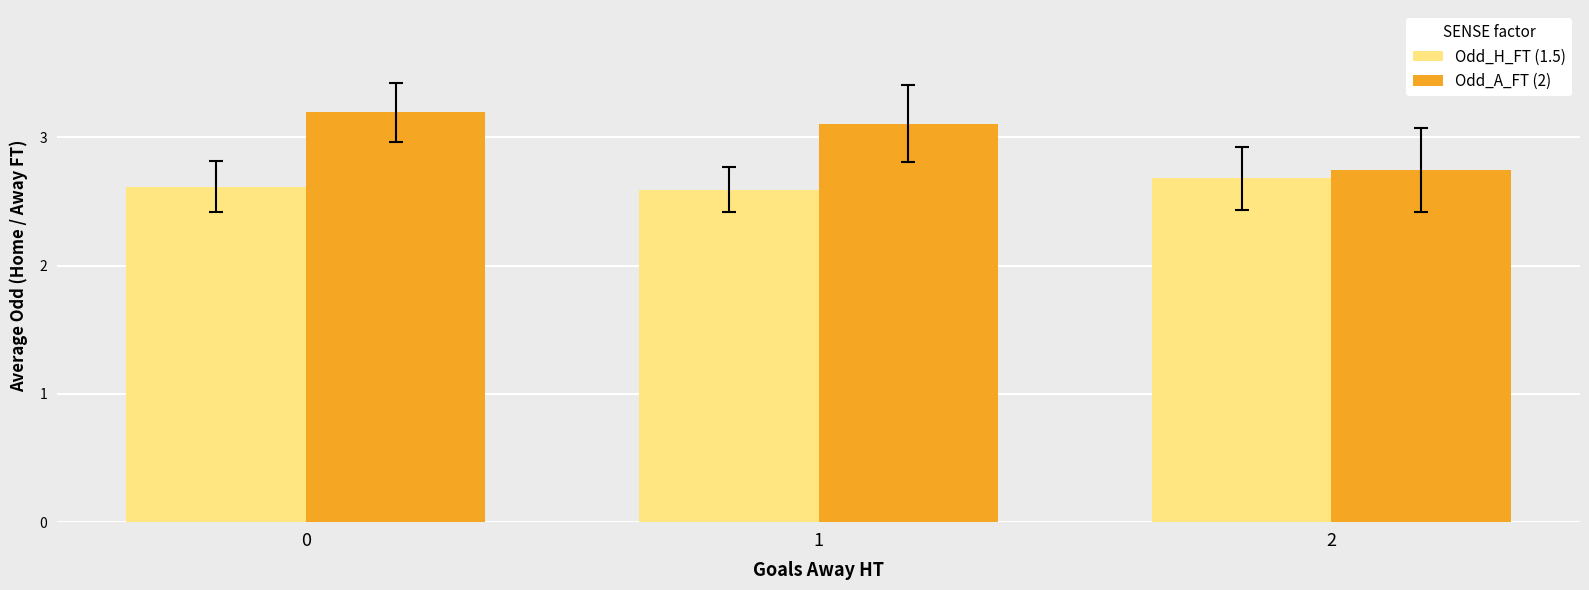

Which series changed the most between 1 and 2?

Odd_A_FT (2)